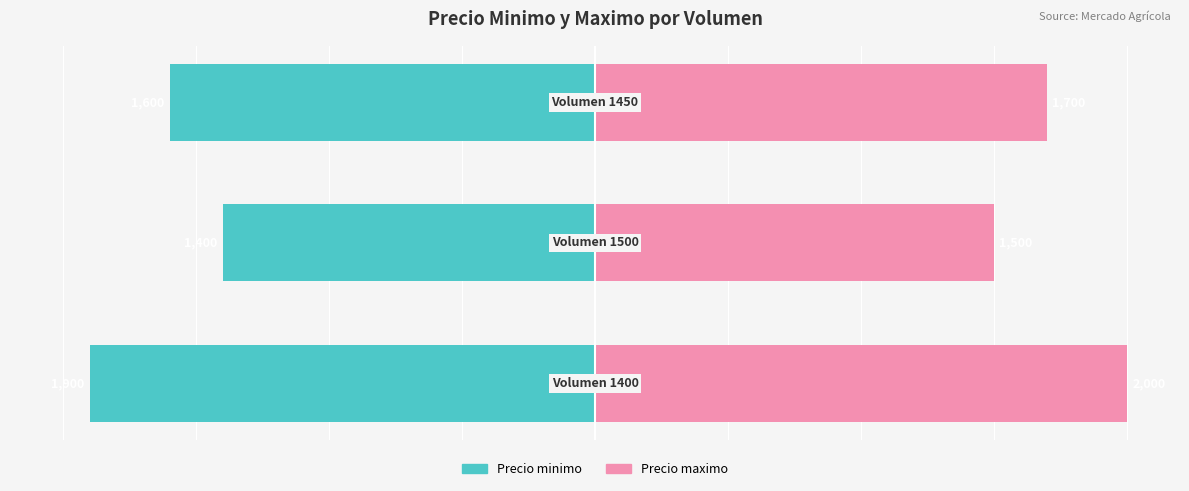

The value of Precio maximo at 1 is 116. True or false?

False